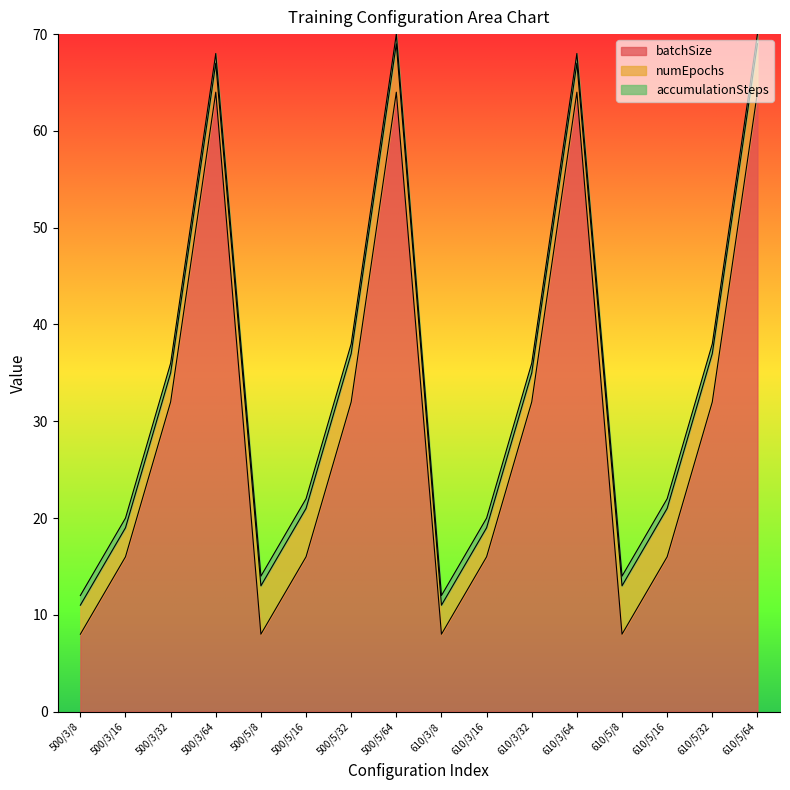

At which label is numEpochs closest to 4?

500/3/8